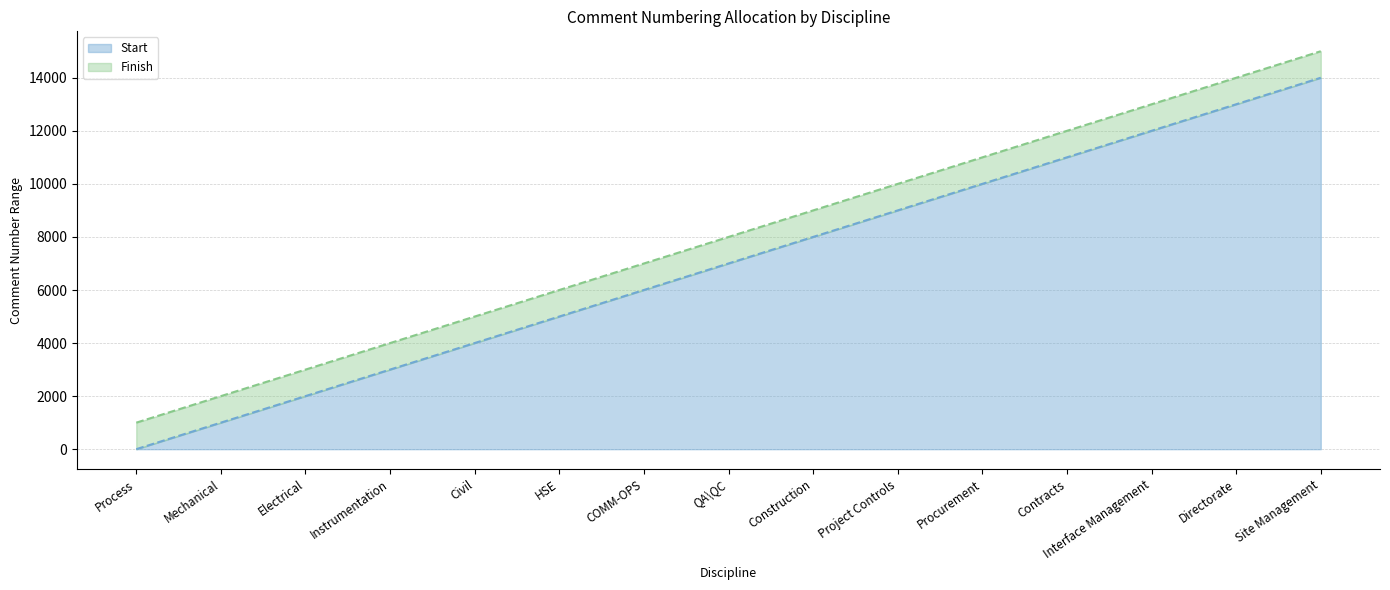

What is the maximum value for Finish?

15000